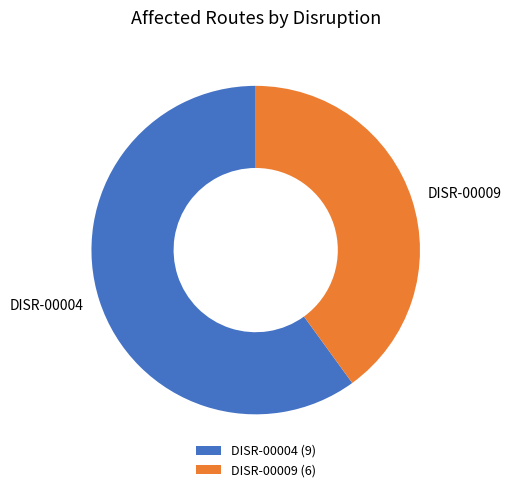

Count the number of slices in the pie.

2